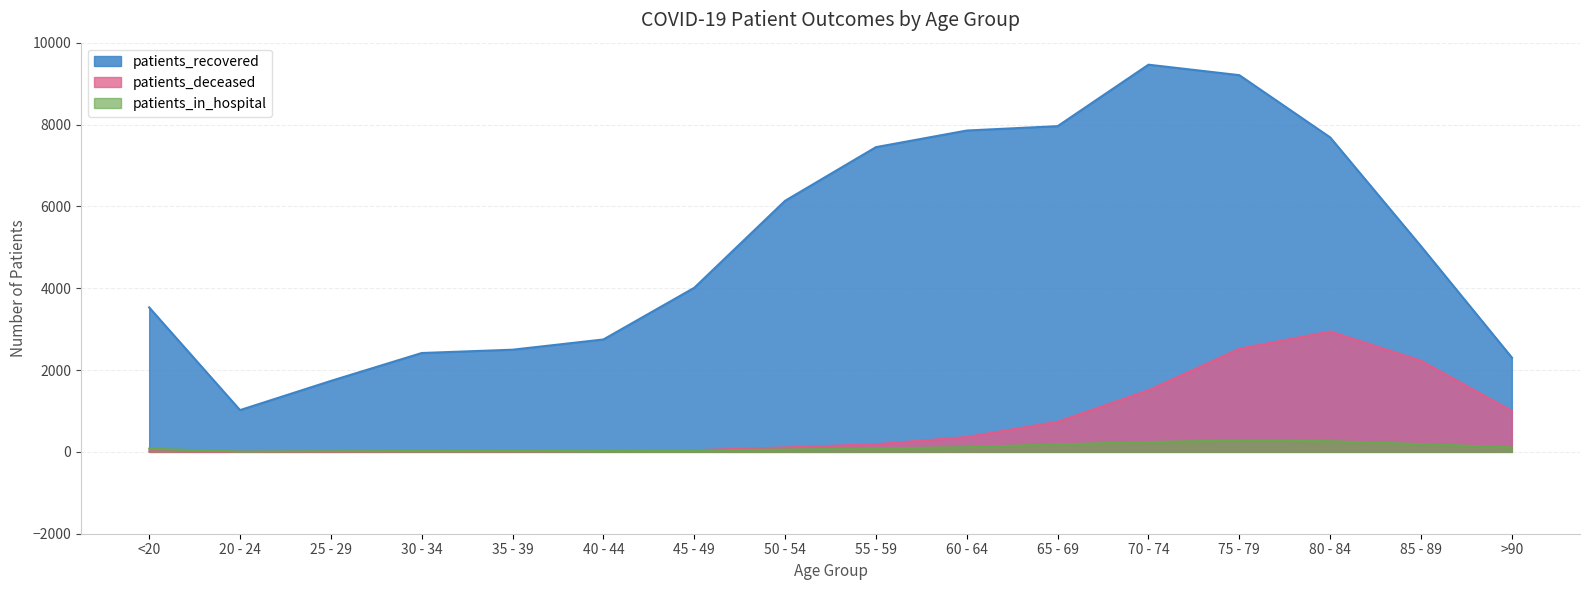

How many lines are shown in the chart?

3